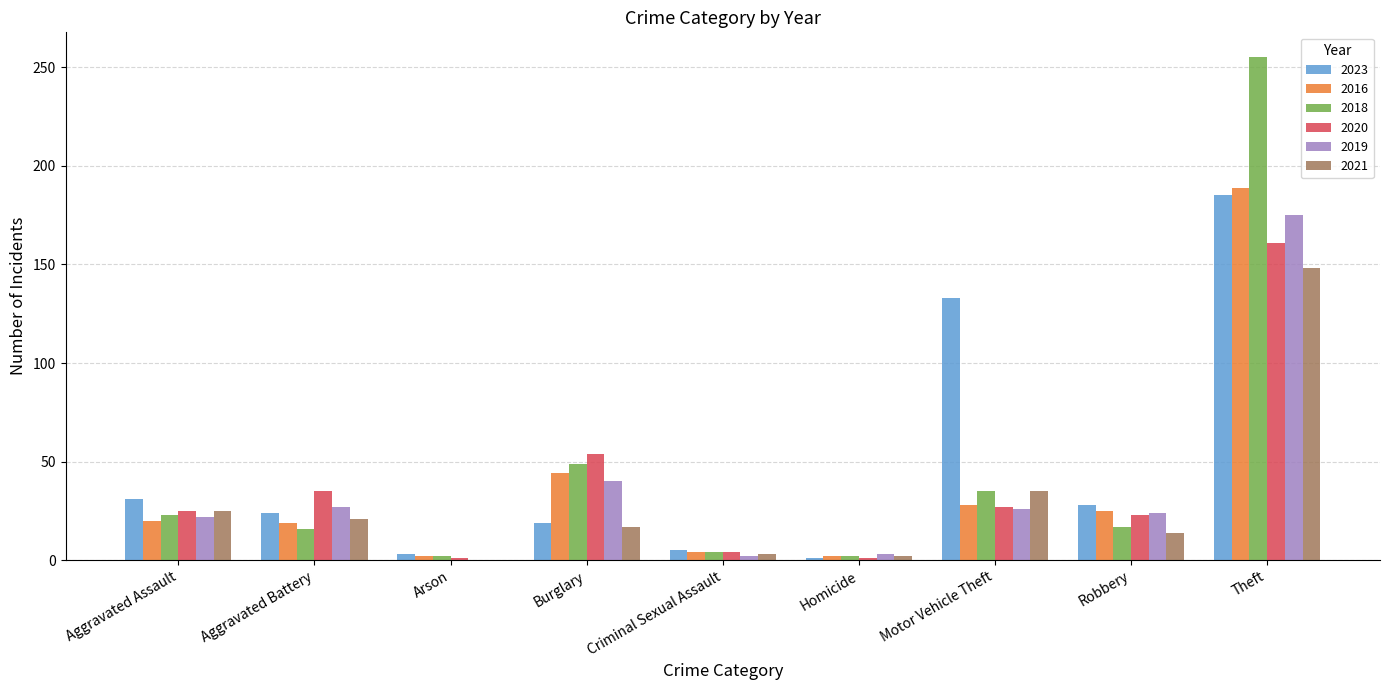

Read the 2020 value at Arson.

1